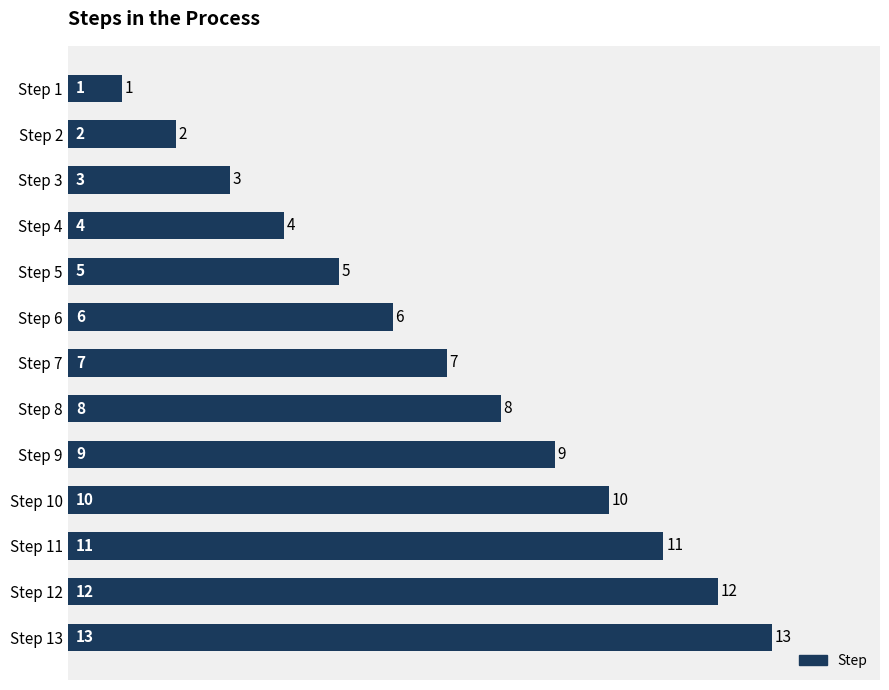

At which category does the chart reach its peak across all series?

Step 13